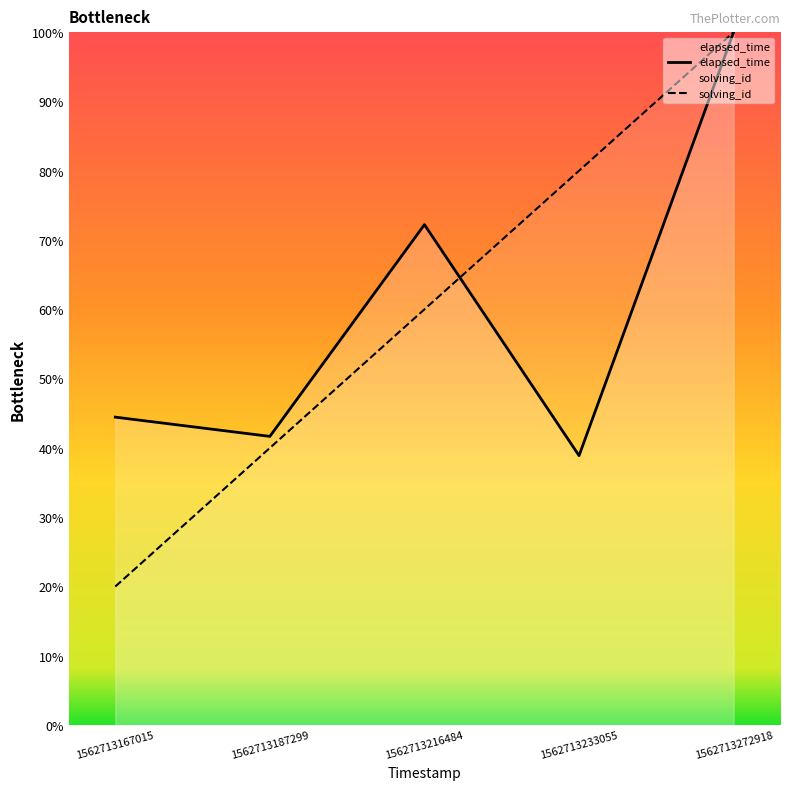

What is the difference between the second highest and minimum values in the solving_id series?

60.0